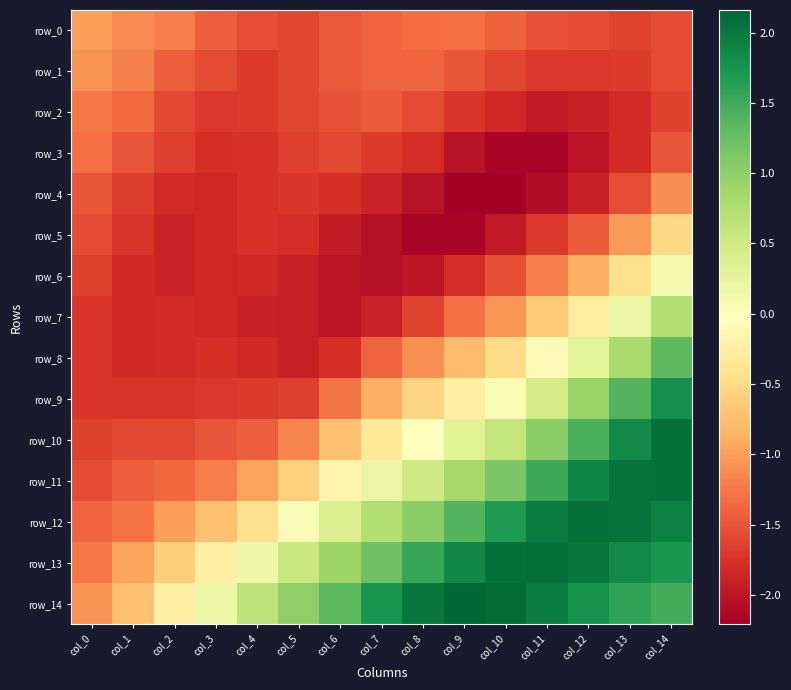

Where does the row_5 series first go above -1?

col_14